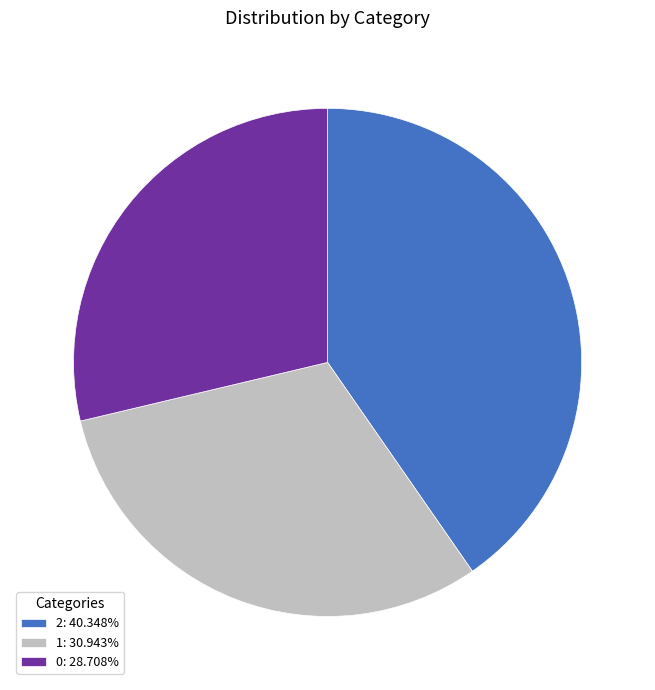

Combined, do 2 and 0 account for over 50%?

Yes